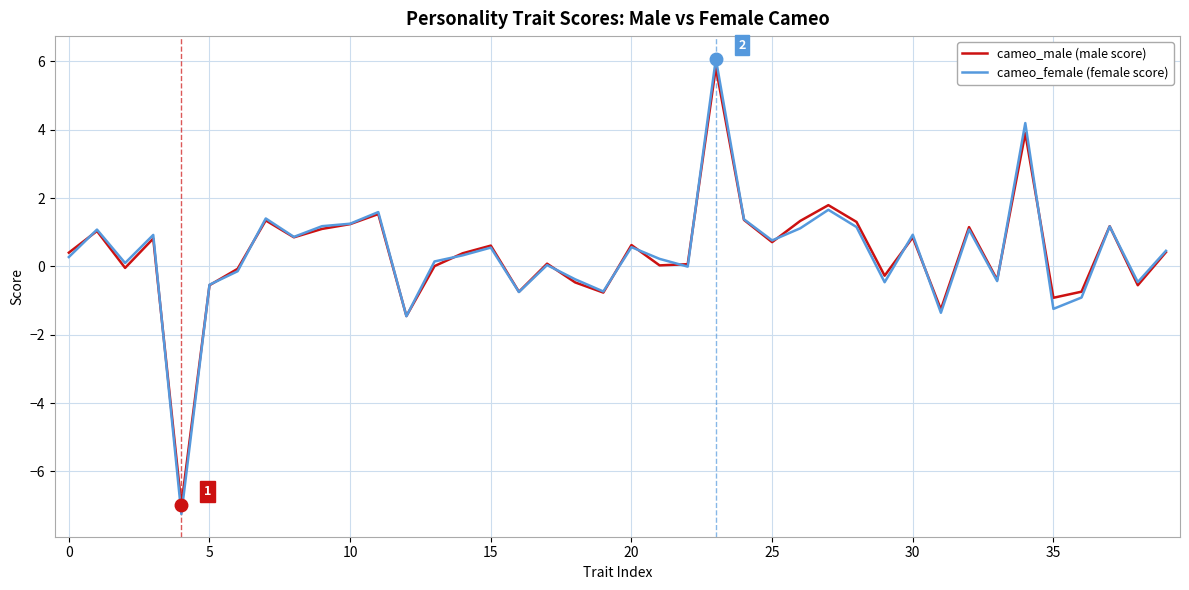

What is the maximum value shown in the chart?

6.1